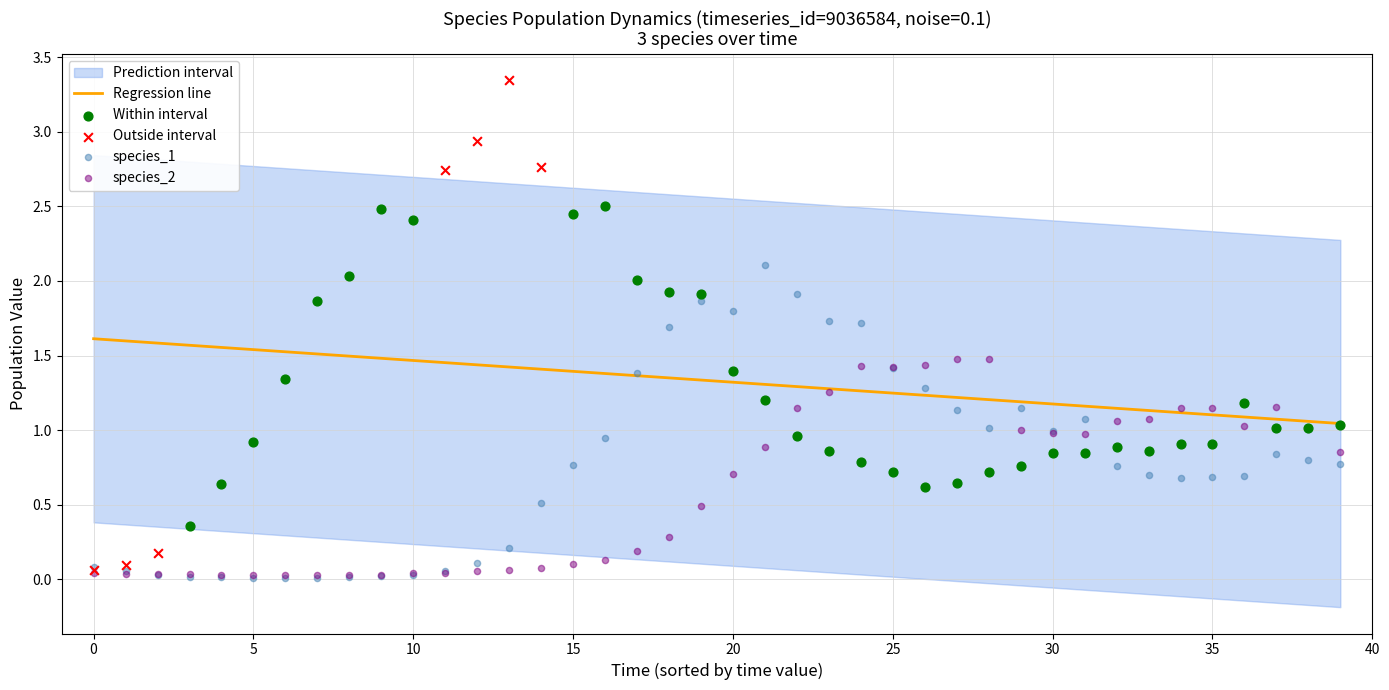

Which series has the widest spread of Y values?

Outside interval